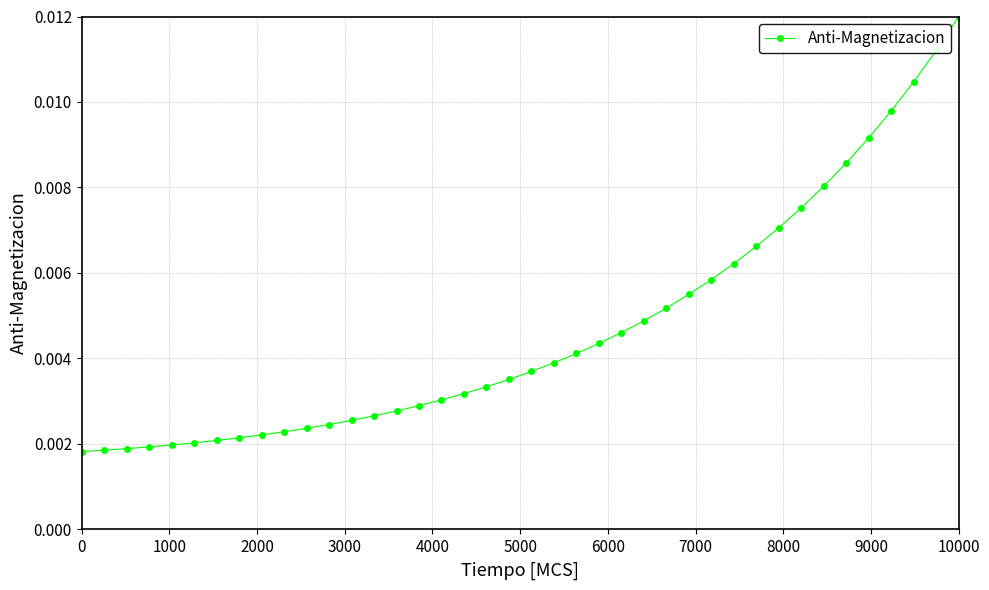

Count the values in the range 0 to 1.

40